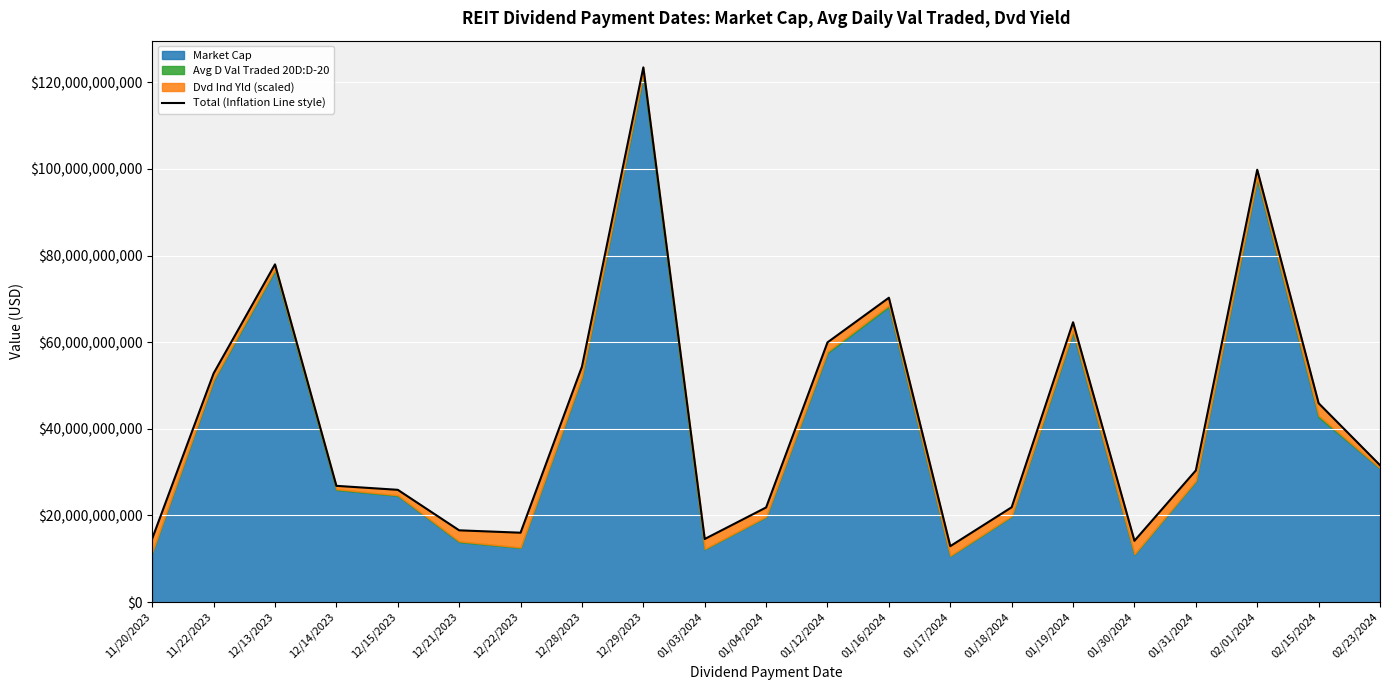

What is the sum of the values at 12/22/2023 and 11/20/2023?

30648915391.4